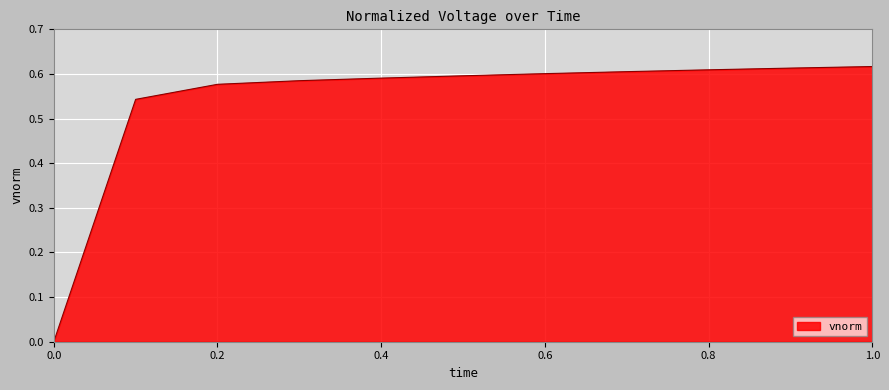

List the labels in order of value, smallest first.

0, 0.1, 0.2, 0.3, 0.4, 0.5, 0.6, 0.7, 0.8, 0.9, 1